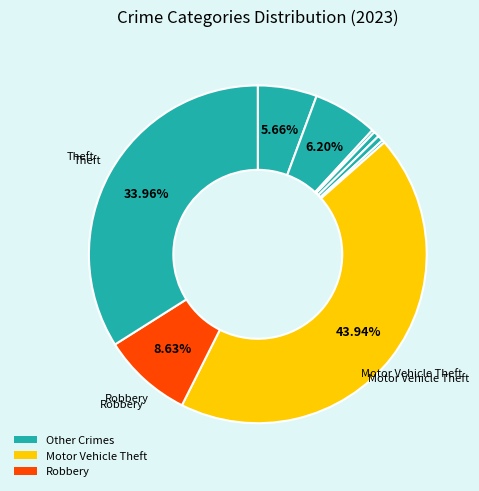

Rank the categories by value from highest to lowest.

Motor Vehicle Theft, Theft, Robbery, Aggravated Battery, Aggravated Assault, Burglary, Criminal Sexual Assault, Arson, Homicide